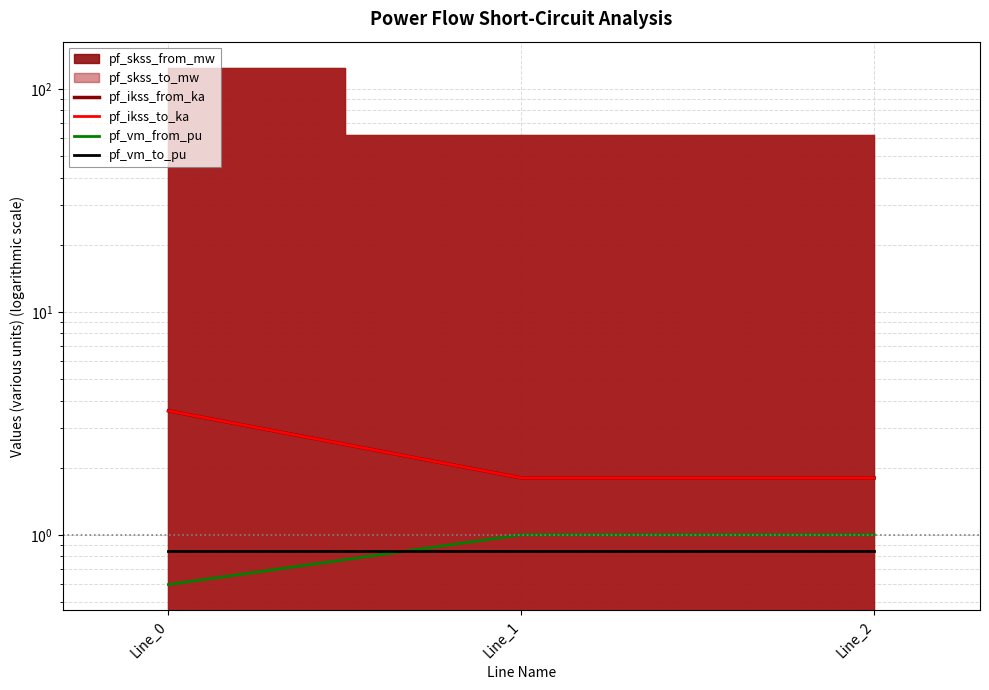

What is the minimum value shown in the chart?

0.6